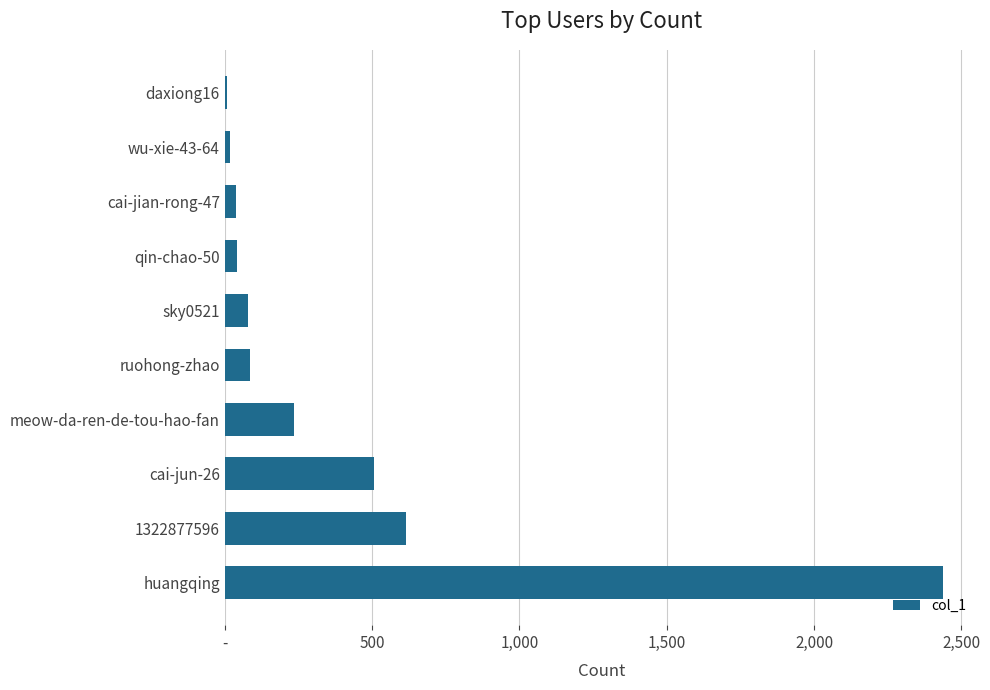

What is the difference between the maximum and minimum values?

2429